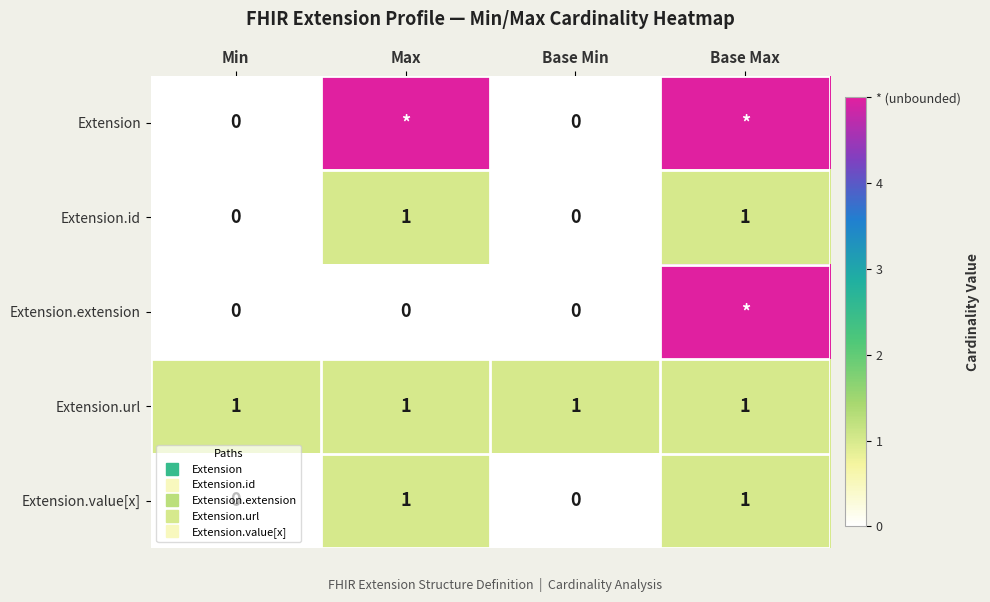

The Extension.value[x] series shows 1 at Base Max. True or false?

True